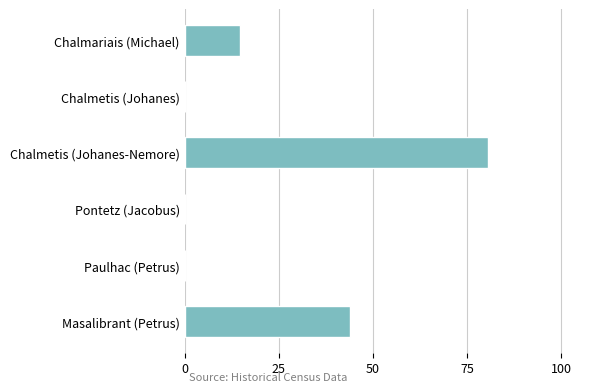

What is the change in value from Paulhac (Petrus) to Masalibrant (Petrus)?

+43.9